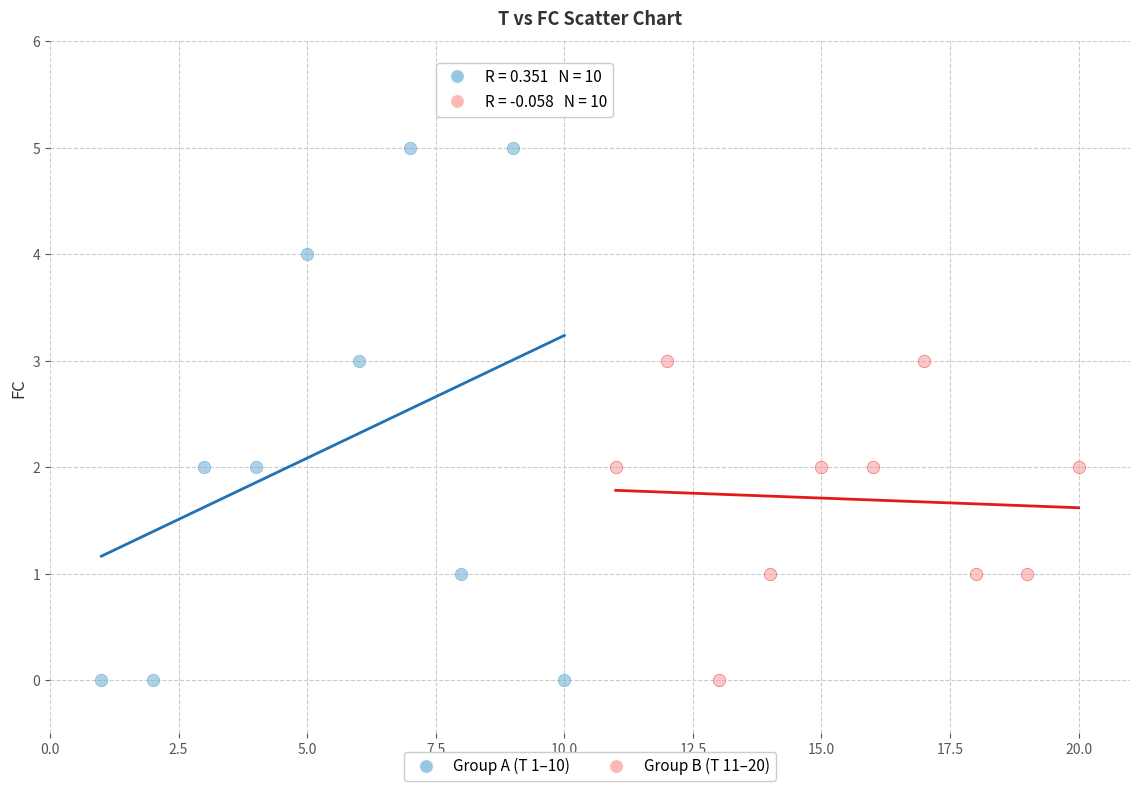

Which series reaches the maximum Y coordinate?

Group A (T 1–10)